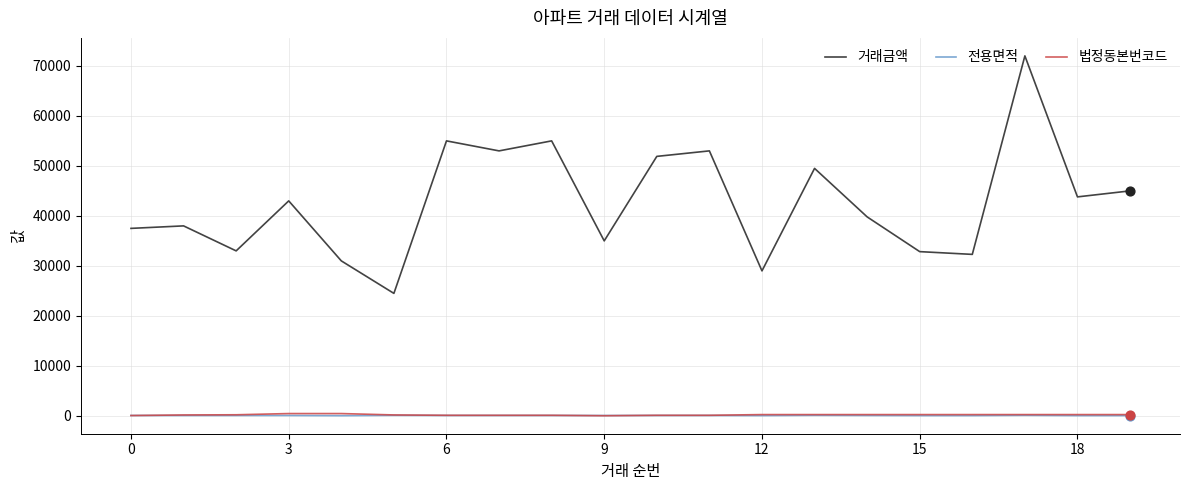

What are all the series names shown in the legend?

거래금액, 전용면적, 법정동본번코드